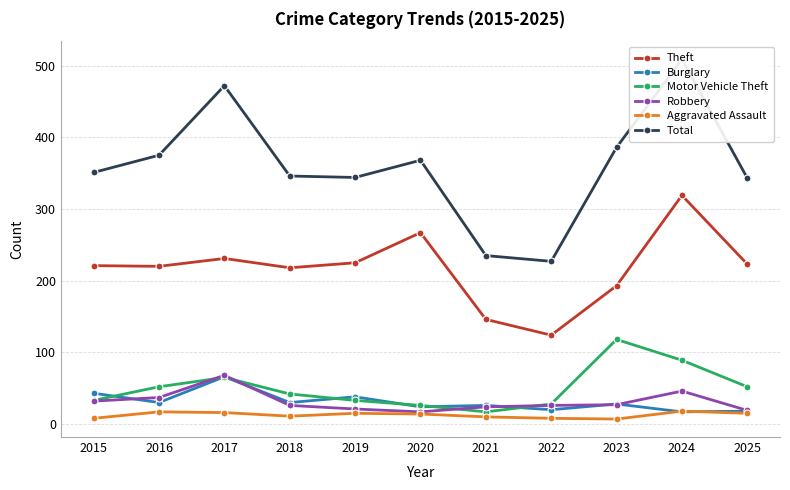

What is the highest value of the Aggravated Assault series?

18